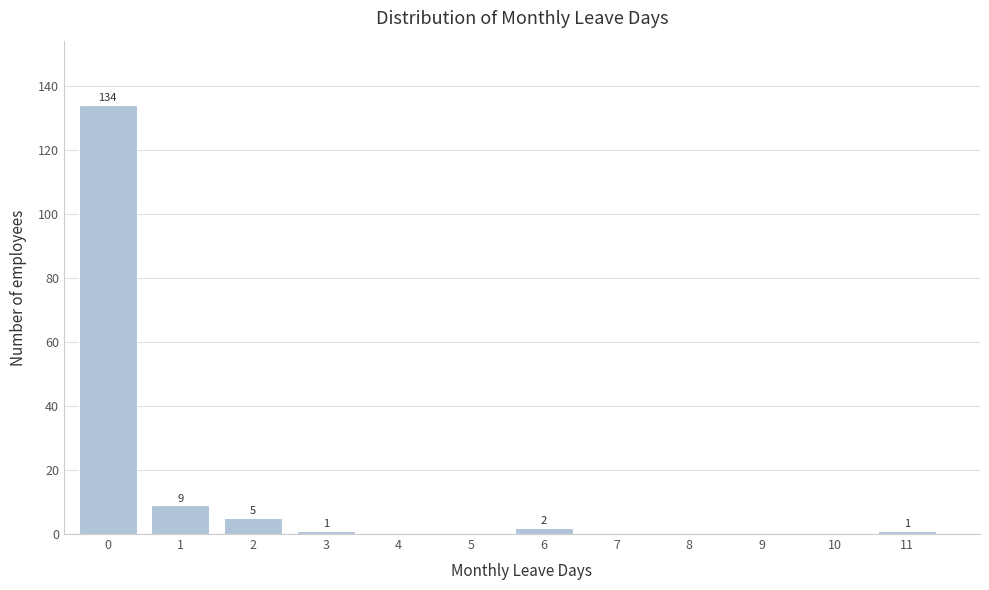

Reading left to right, list all the values displayed in this chart.

0=134	1=9	2=5	3=1	4=0	5=0	6=2	7=0	8=0	9=0	10=0	11=1